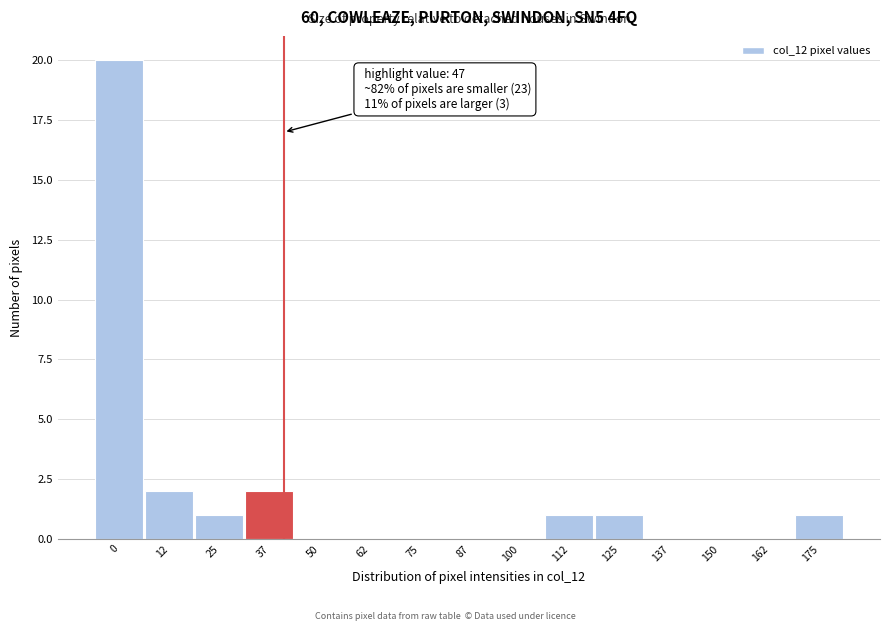

Reading left to right, list all the values displayed in this chart.

0=20	12=2	25=1	37=2	50=0	62=0	75=0	87=0	100=0	112=1	125=1	137=0	150=0	162=0	175=1